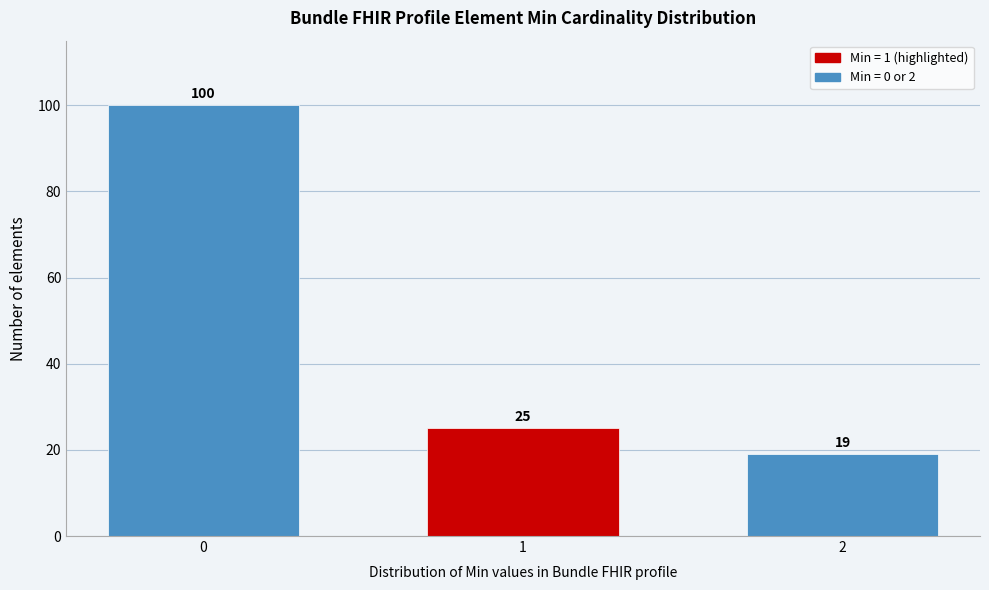

Reading right to left, list all the values displayed in this chart.

19	25	100